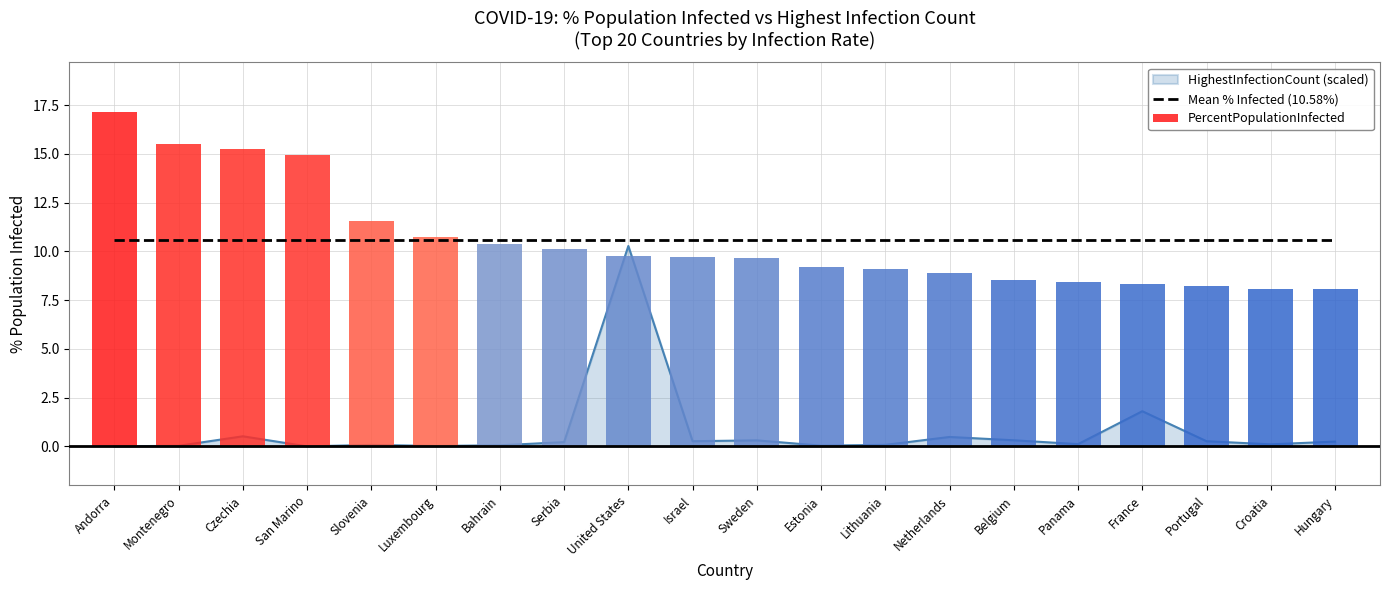

Reading left to right, list all the values displayed in this chart.

Mean % Infected (10.58%): 10.6	10.6	10.6	10.6	10.6	10.6	10.6	10.6	10.6	10.6	10.6	10.6	10.6	10.6	10.6	10.6	10.6	10.6	10.6	10.6
PercentPopulationInfected: 17.1	15.5	15.2	14.9	11.6	10.7	10.4	10.1	9.8	9.7	9.6	9.2	9.1	8.9	8.5	8.4	8.3	8.2	8.1	8.1